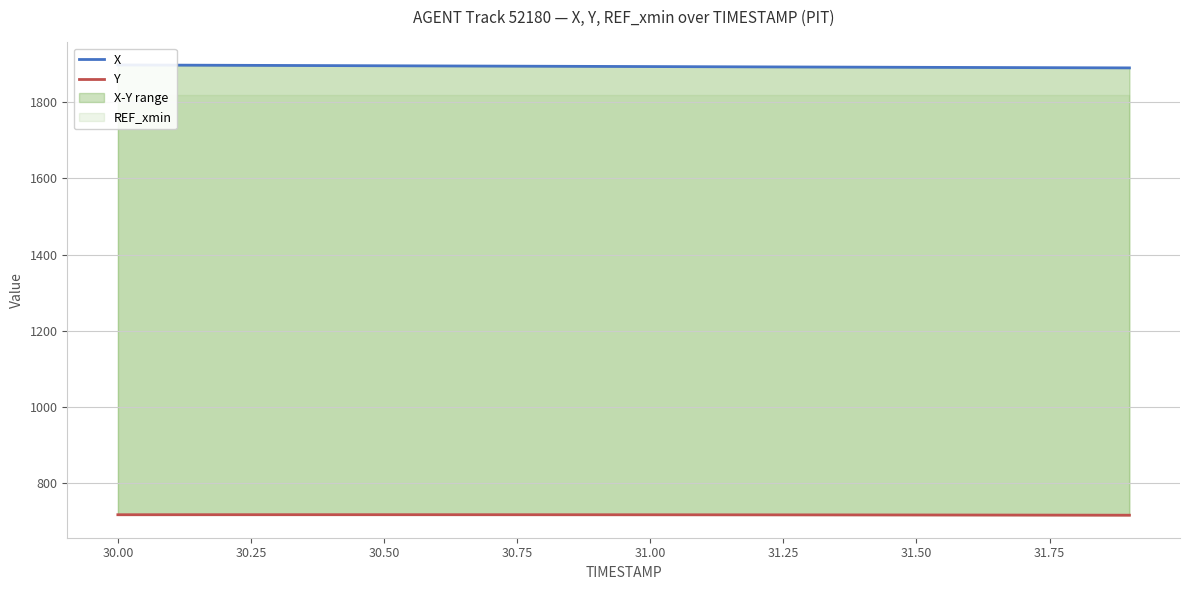

What is the greatest value displayed?

1897.8